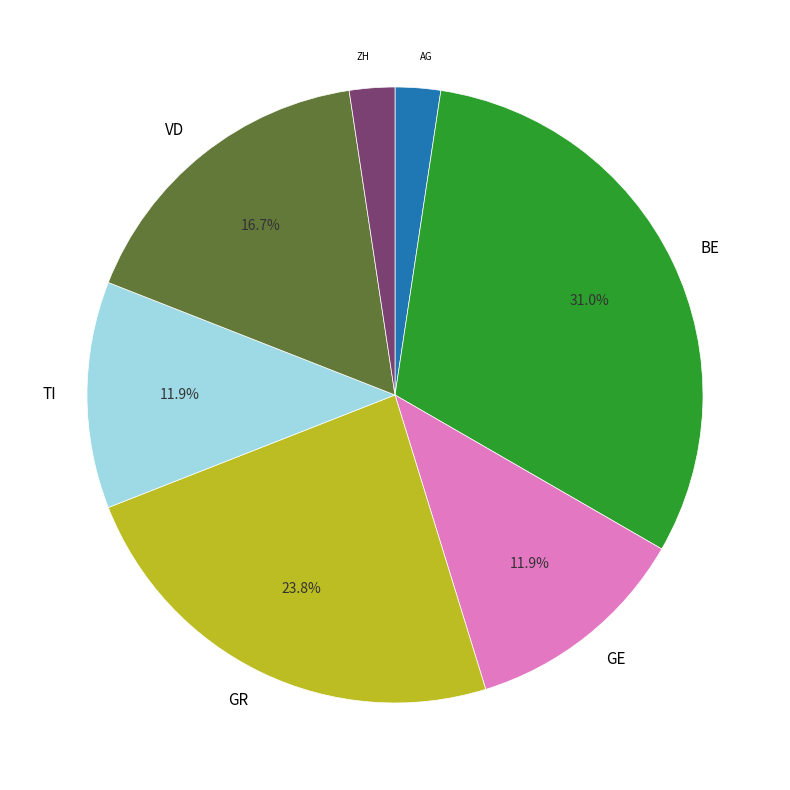

Is there any slice that represents more than half of the pie?

No